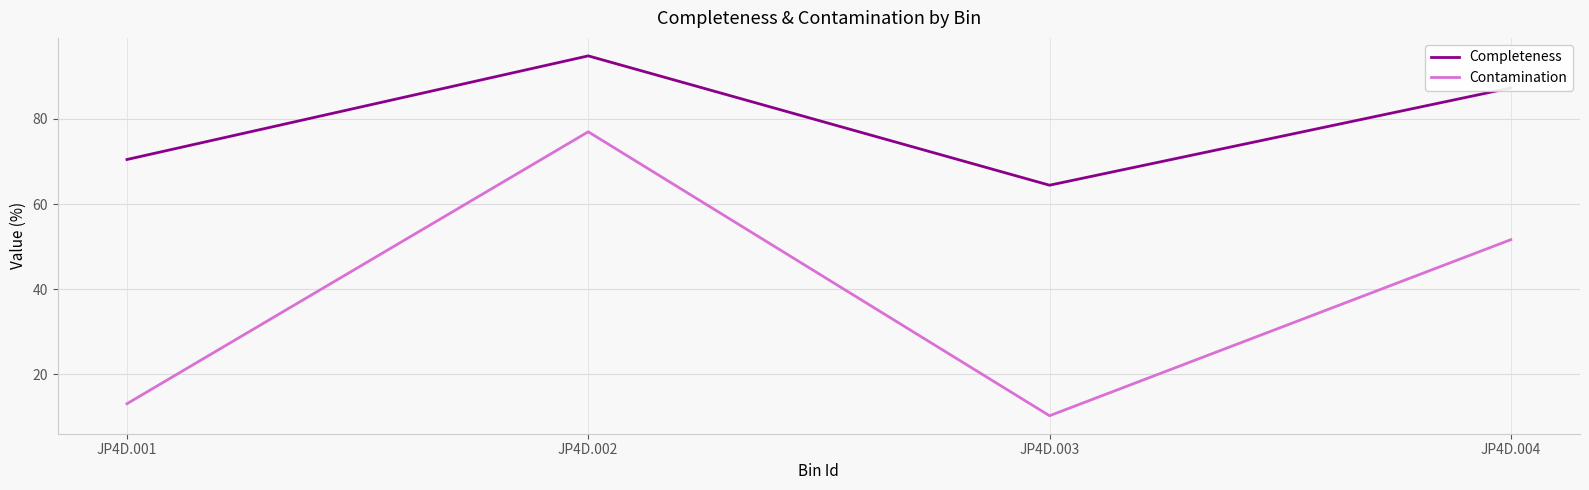

At which label does Completeness first exceed 87?

JP4D.002